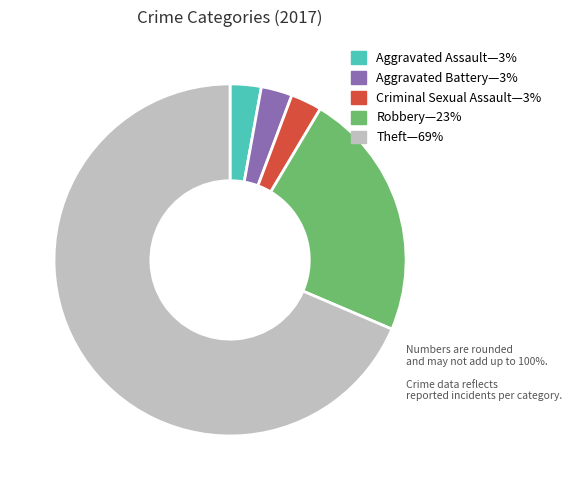

Is there any slice that represents more than half of the pie?

Yes